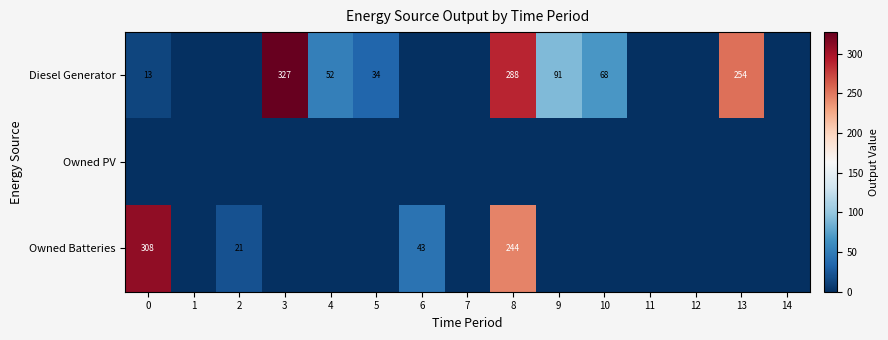

At how many categories does at least one series exceed 53?

6